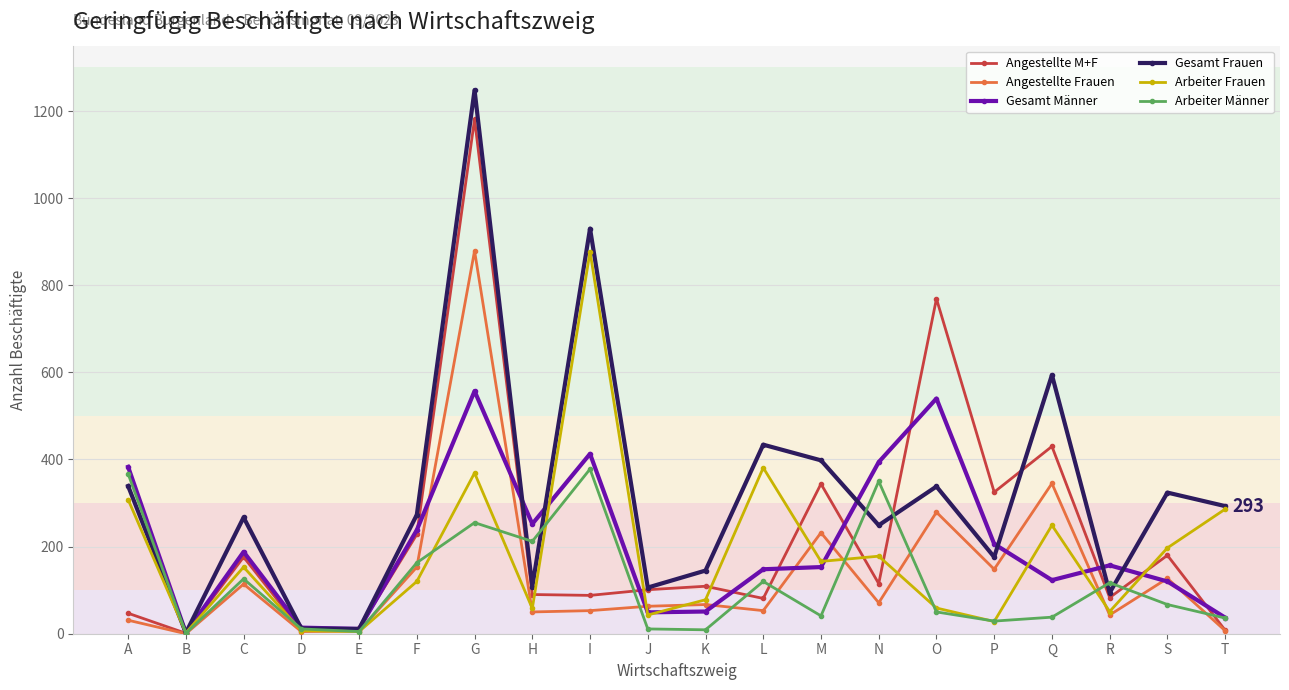

At which category is the sum across all series the highest?

G